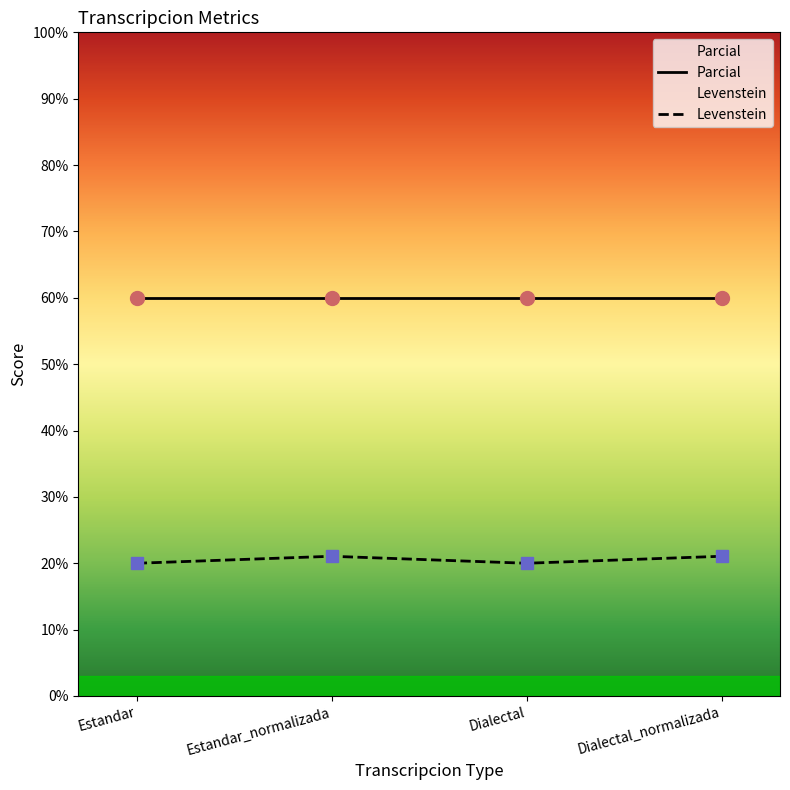

How many data points are less than 21?

2